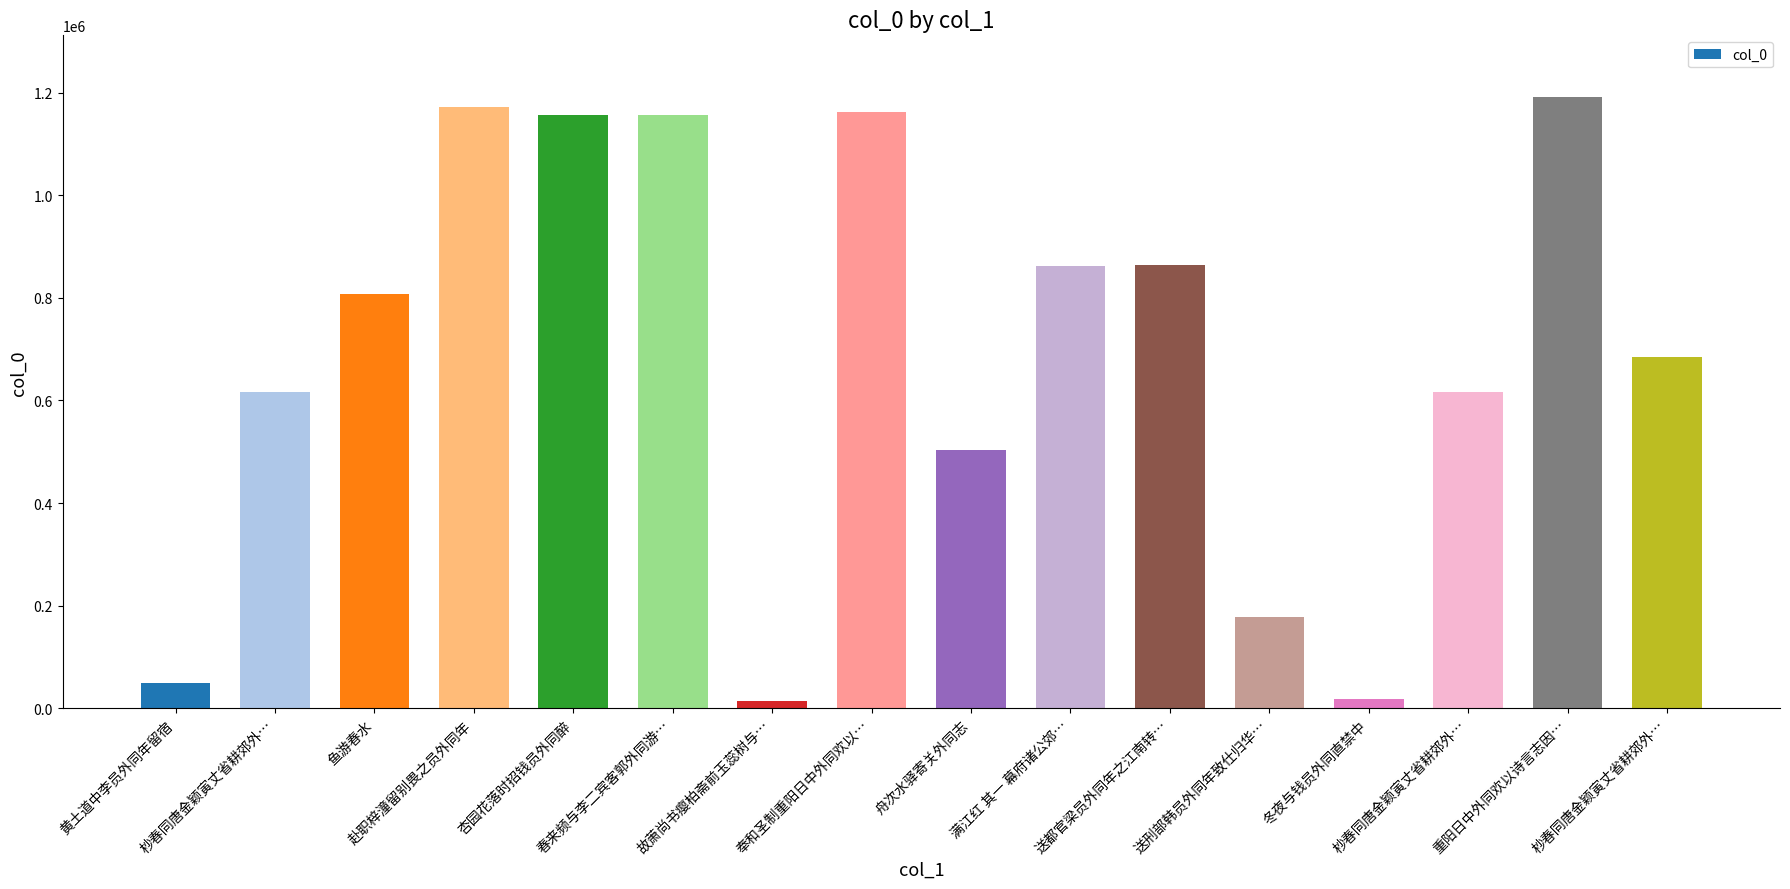

What is the label of the 13th bar from the left?

冬夜与钱员外同直禁中